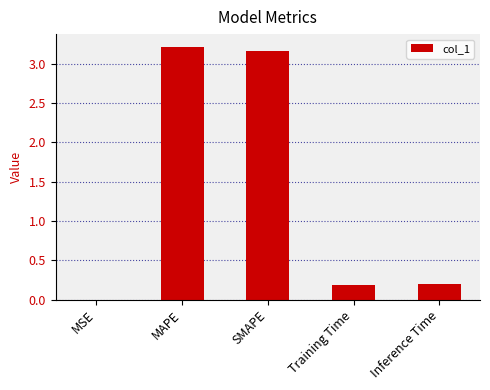

What is the ratio of the value at Inference Time to the value at MAPE?

0.1